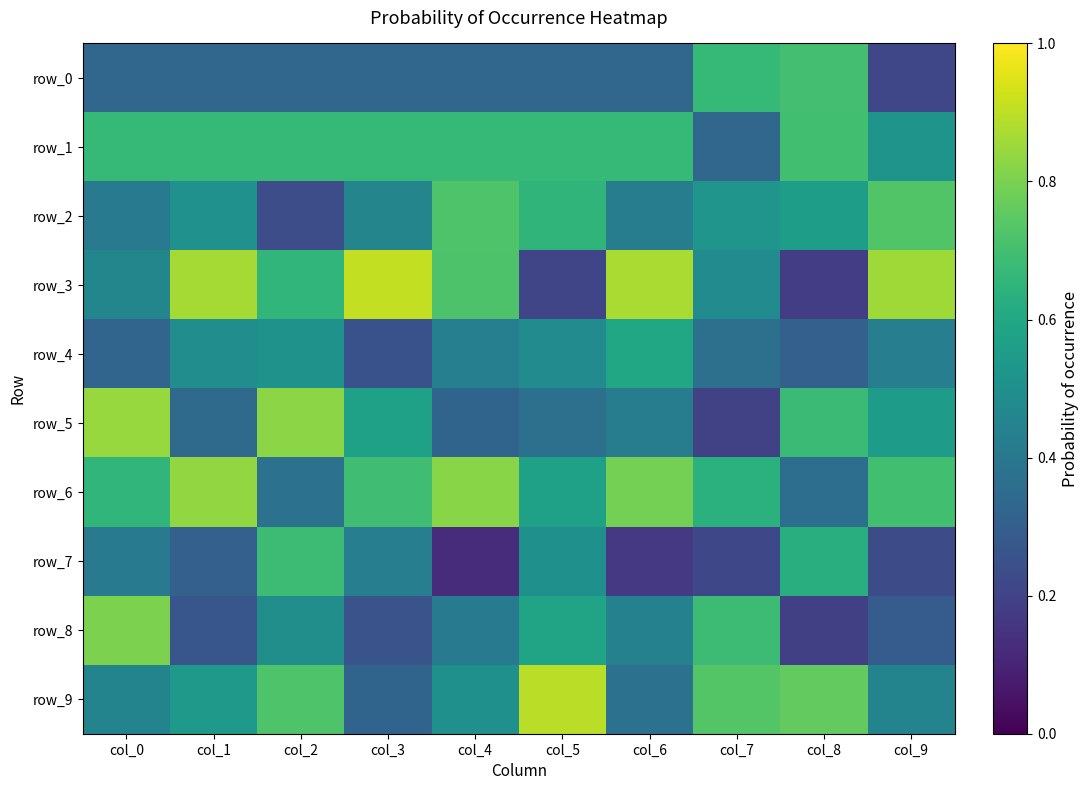

What is the spread (max minus min) of values at col_5?

0.7